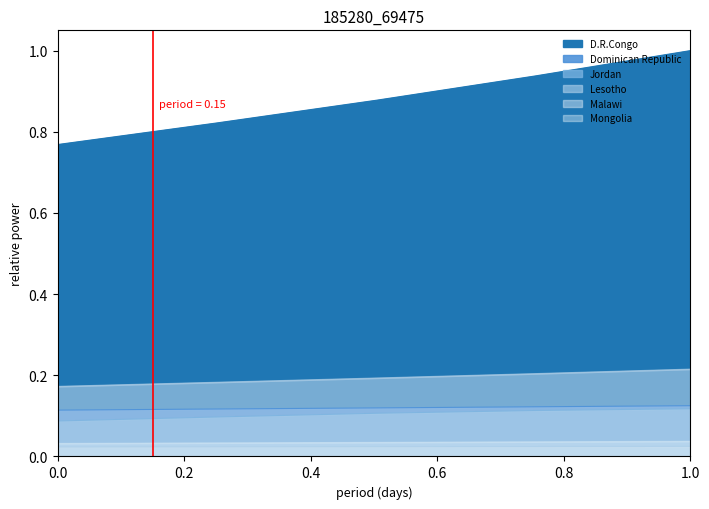

Between 0.4 and 0.6, which series saw the biggest shift?

D.R.Congo